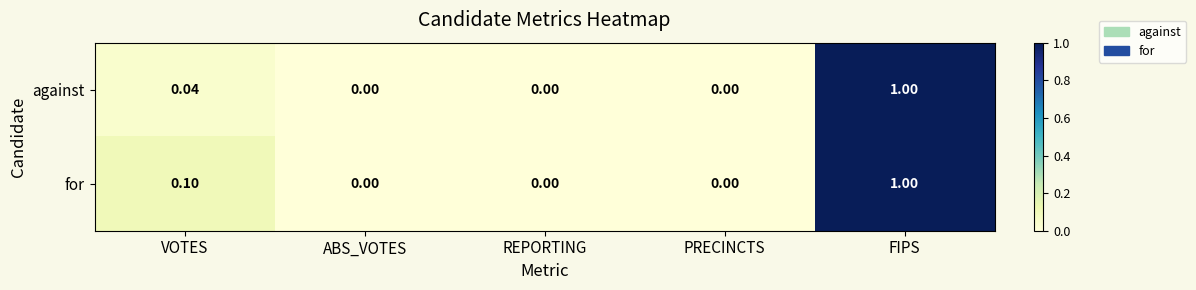

Which category has the highest value in the against series?

FIPS